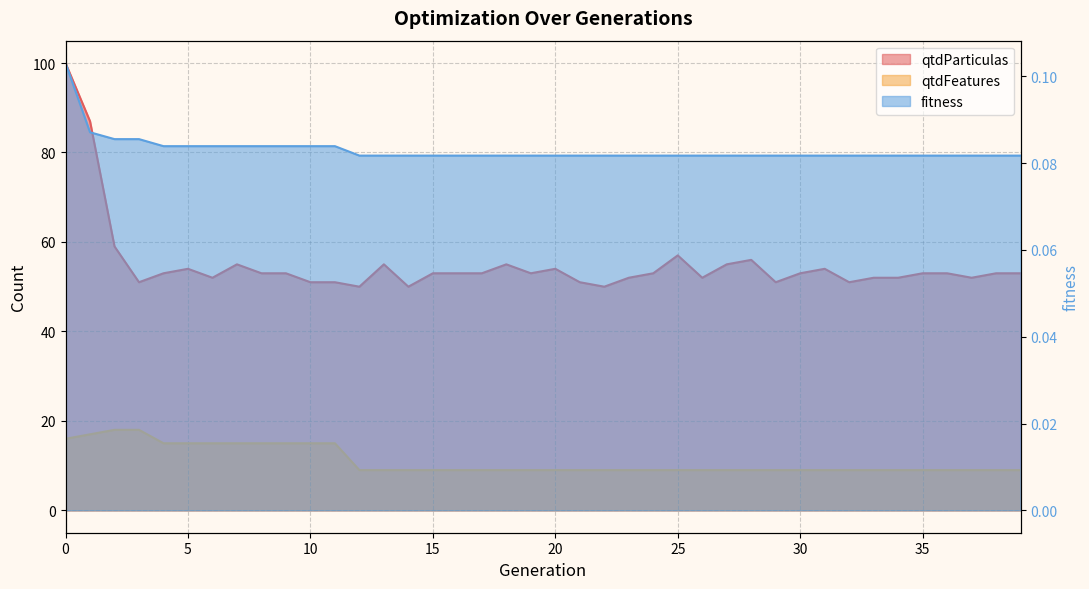

Which series has the widest spread of values?

qtdParticulas